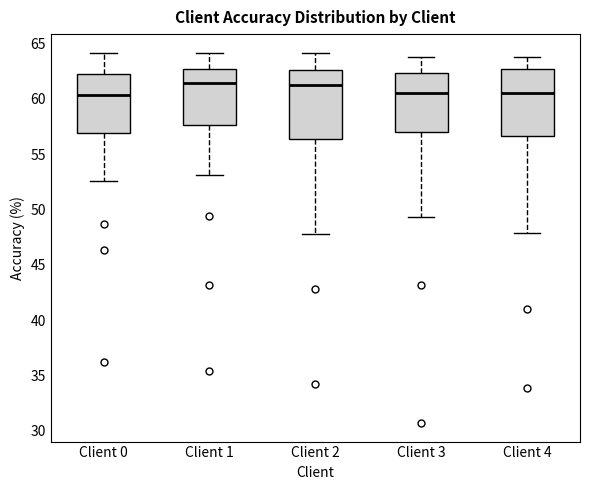

Where does the median line of the box for Client 4 sit on the y-axis? The values are not printed on the chart, so give them approximately, as read against the axis.

60.5